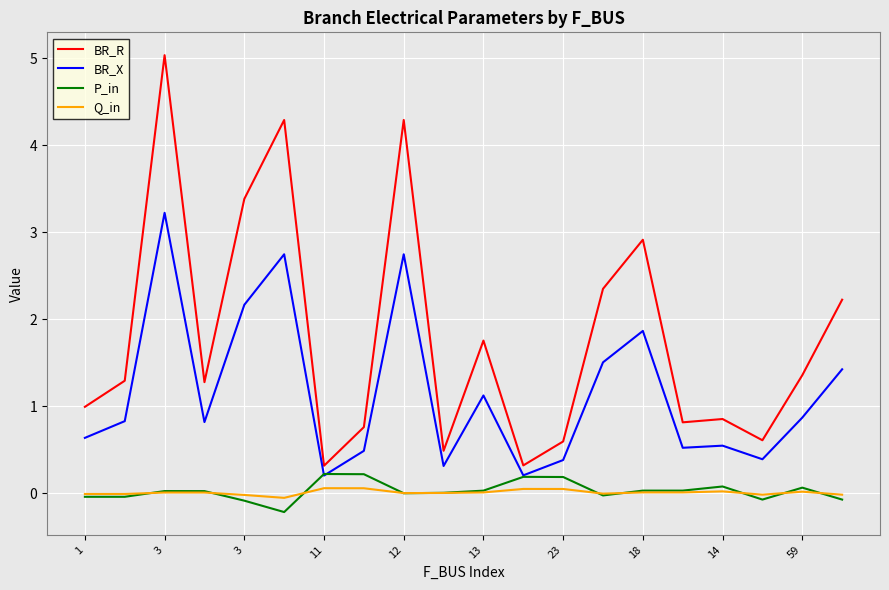

True or false: BR_R and Q_in intersect in this chart.

False